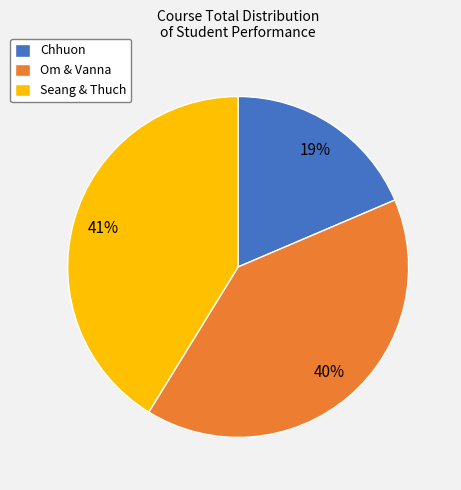

The Chhuon slice represents 24% of the pie. True or false?

False